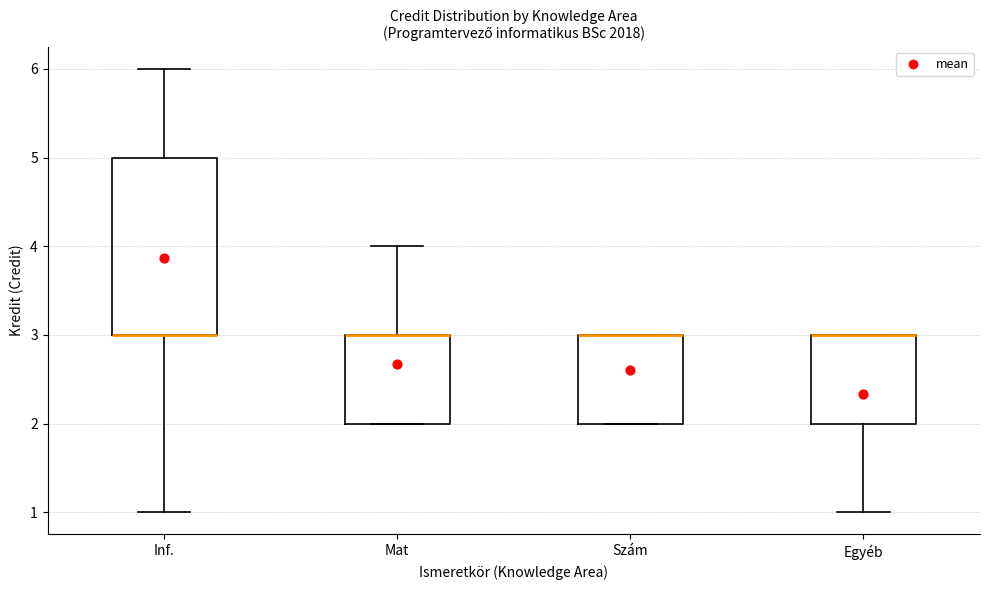

Where is the upper edge of the box for Mat on the y-axis? The values are not printed on the chart, so give them approximately, as read against the axis.

3